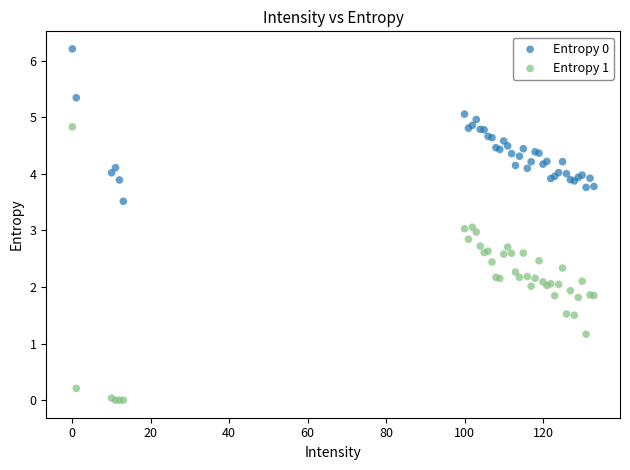

Which series reaches the minimum Y coordinate?

Entropy 1